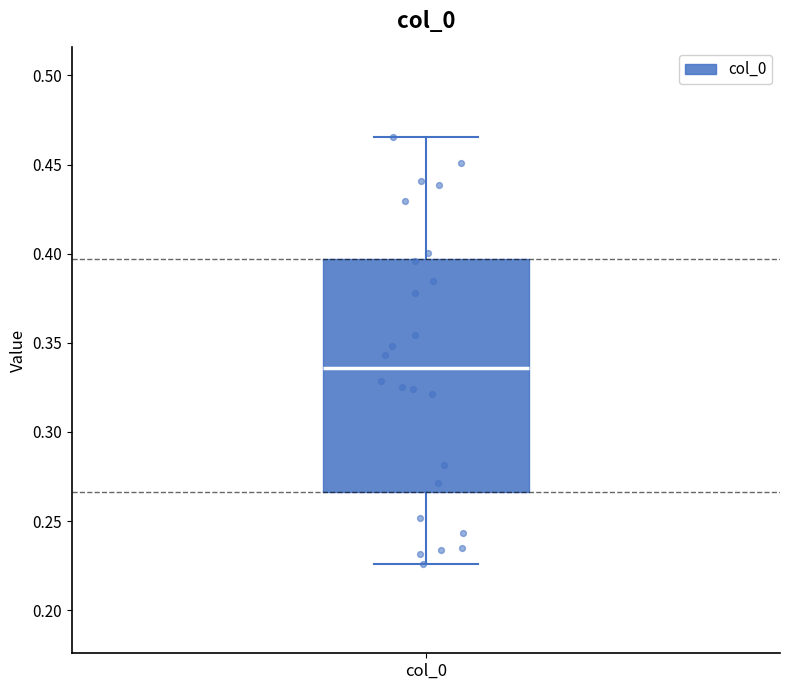

Transcribe this box plot: give where the median line is, the range the box spans, and where the two whiskers end, as read against the y-axis. The values are not printed on the chart, so give them approximately, as read against the axis.

median 0.335, box 0.265 to 0.395, whiskers 0.225 to 0.465